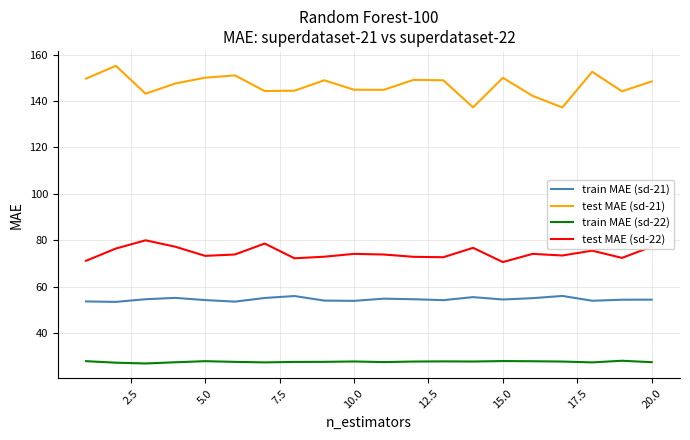

Rank the series by their maximum value, from highest to lowest.

test MAE (sd-21), test MAE (sd-22), train MAE (sd-21), train MAE (sd-22)